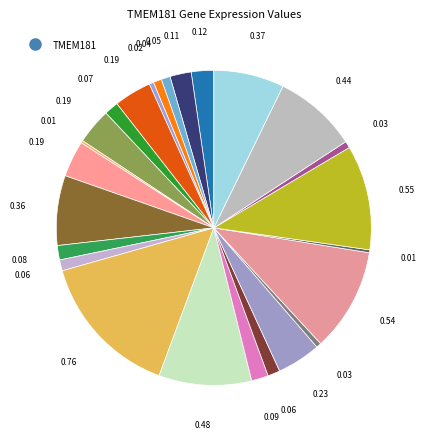

Count the number of slices in the pie.

25